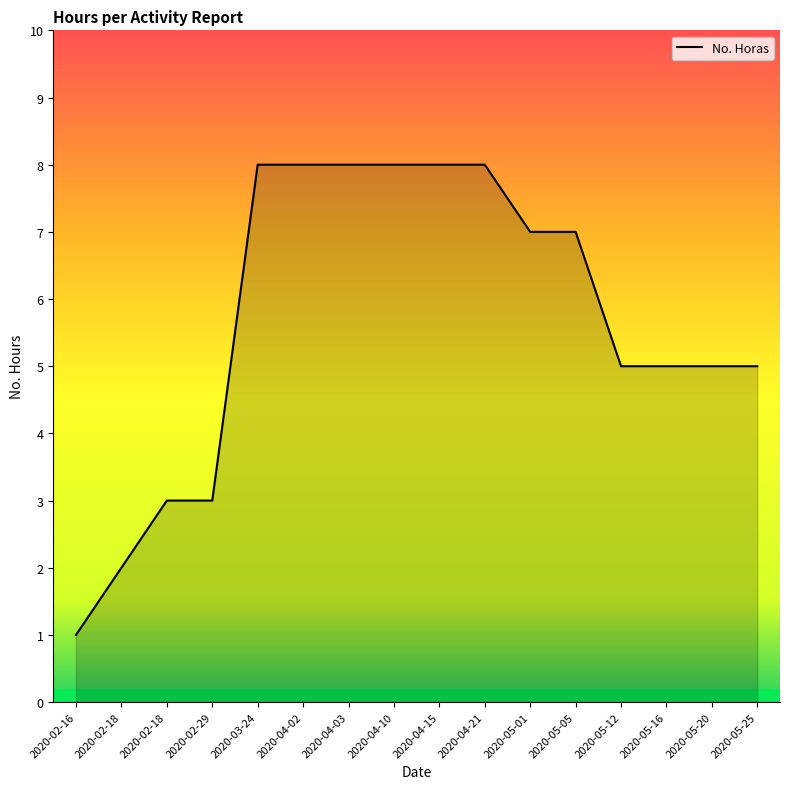

Is this an area chart (filled region under the line)?

Yes